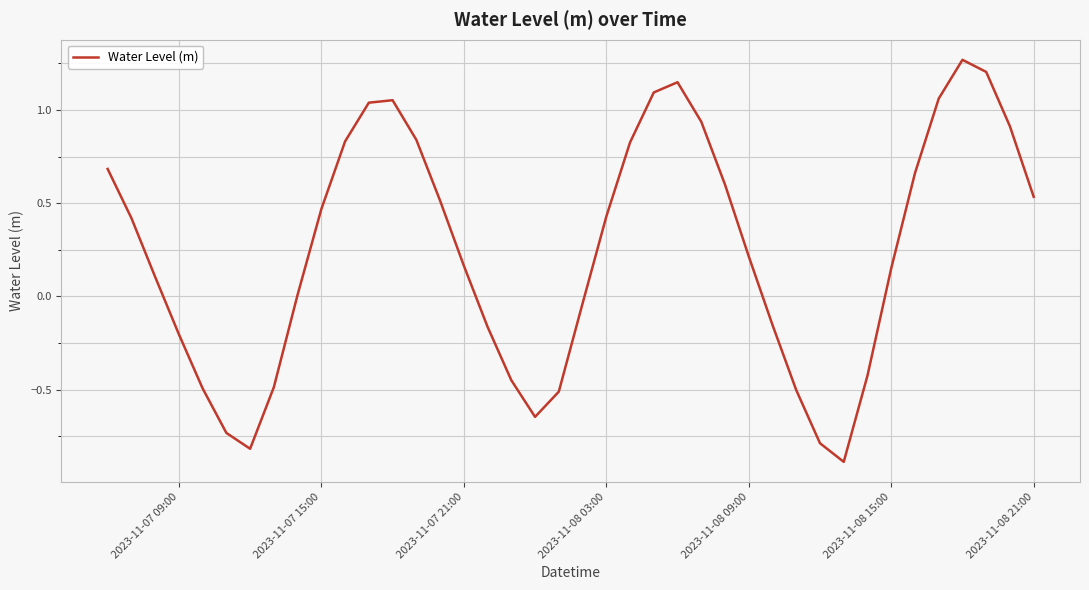

What is the smallest value displayed?

-0.9